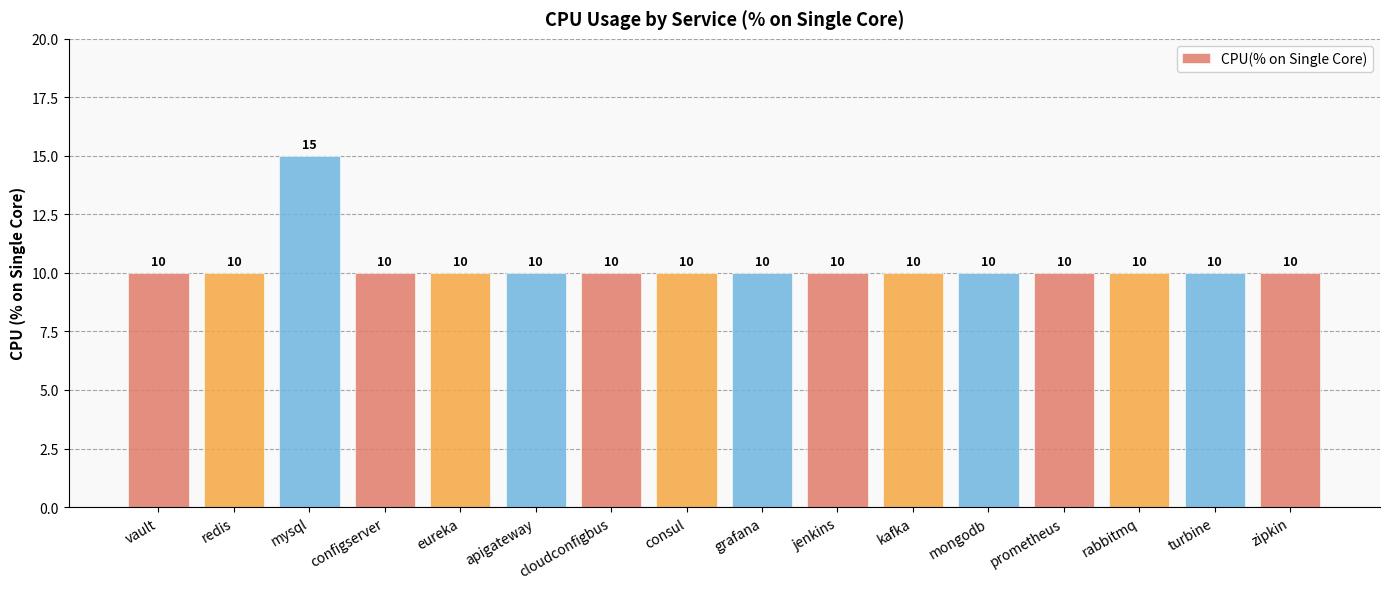

How many bars are there in total?

16